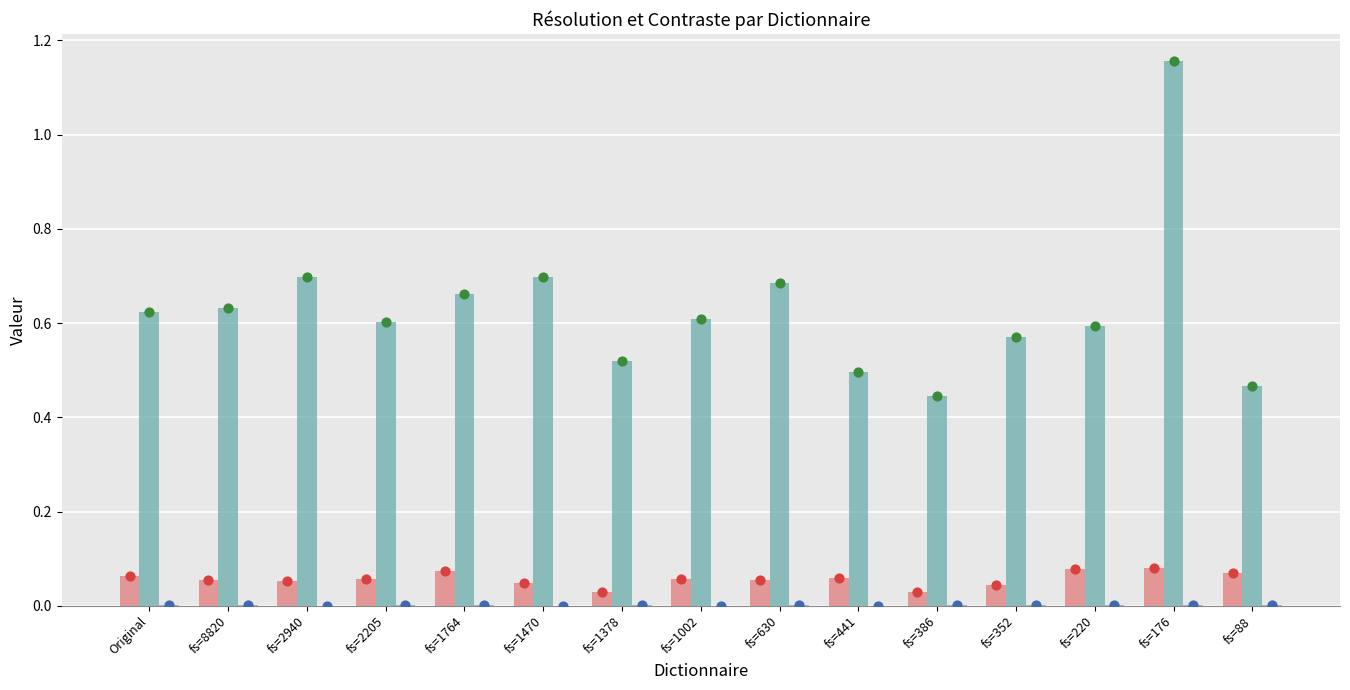

Is the value of Erreur Résolution at fs=220 greater than the value of Résolution at fs=2205?

No